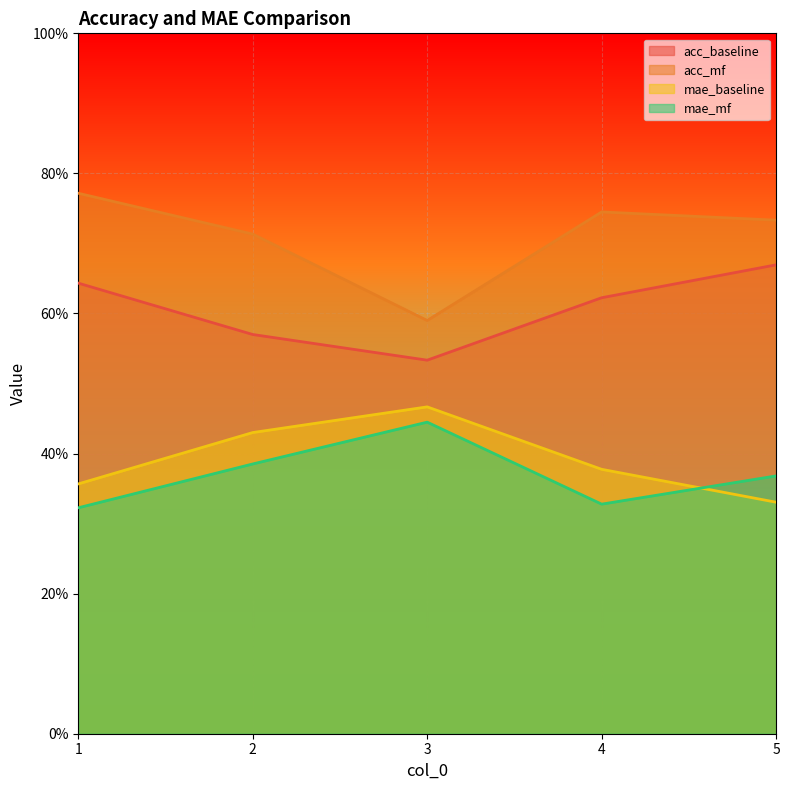

Where is acc_baseline nearest to the value 0?

3